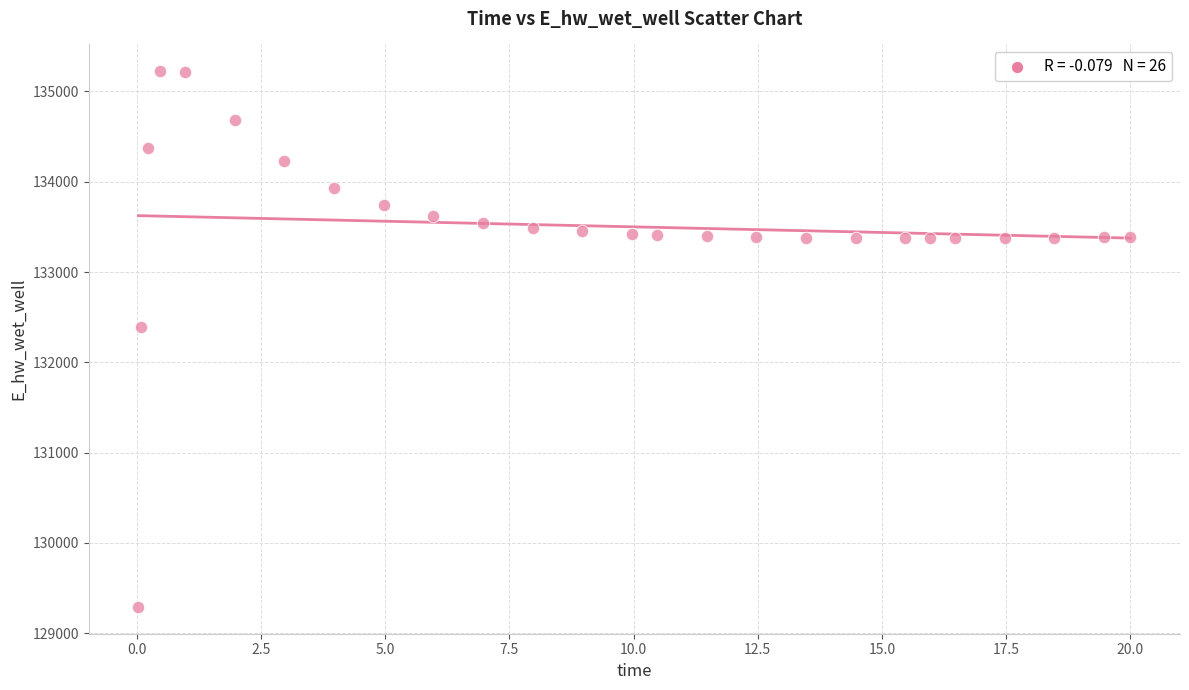

What Y value in the scatter plot is closest to 132257?

132387.8